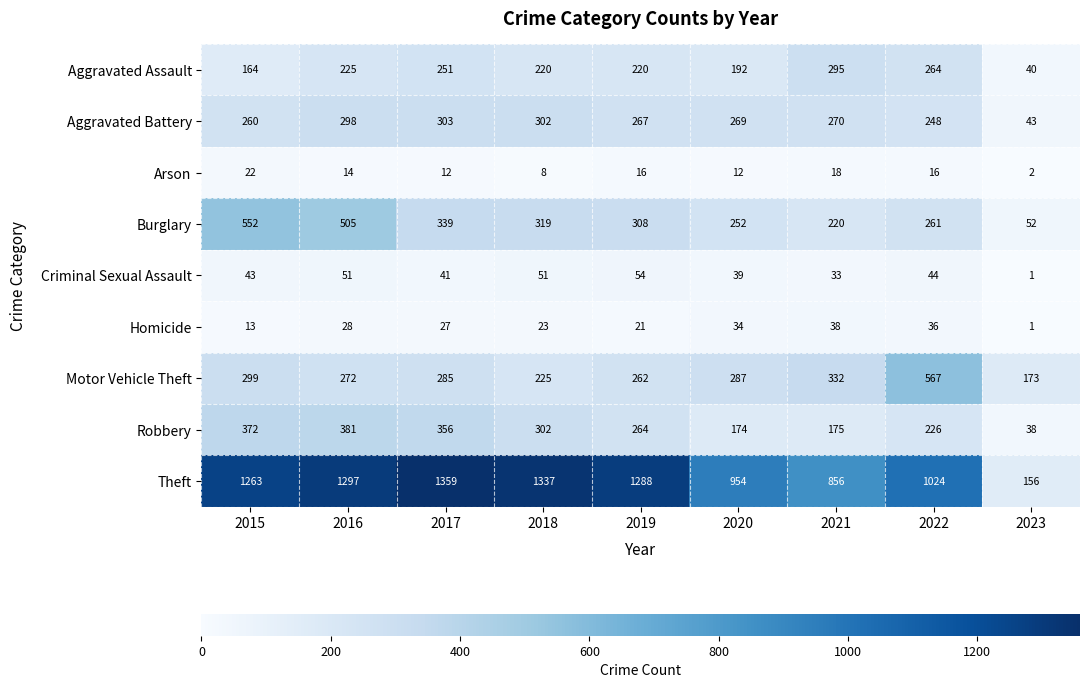

Which category has the lowest value across all series?

2023